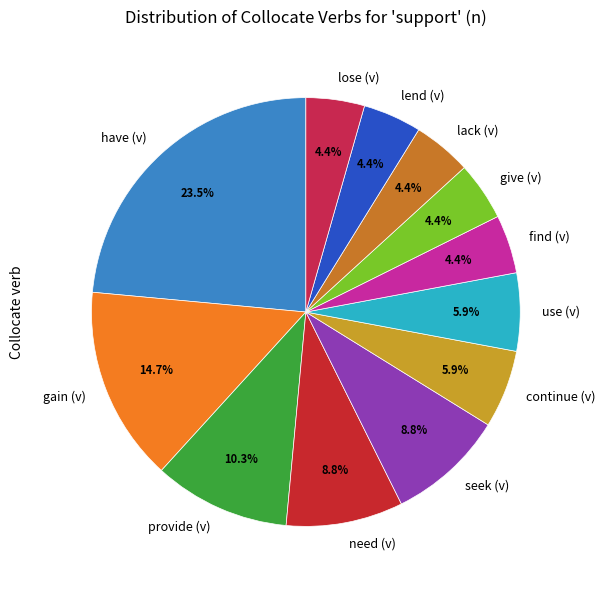

What portion of the pie excludes seek (v)?

91.2%